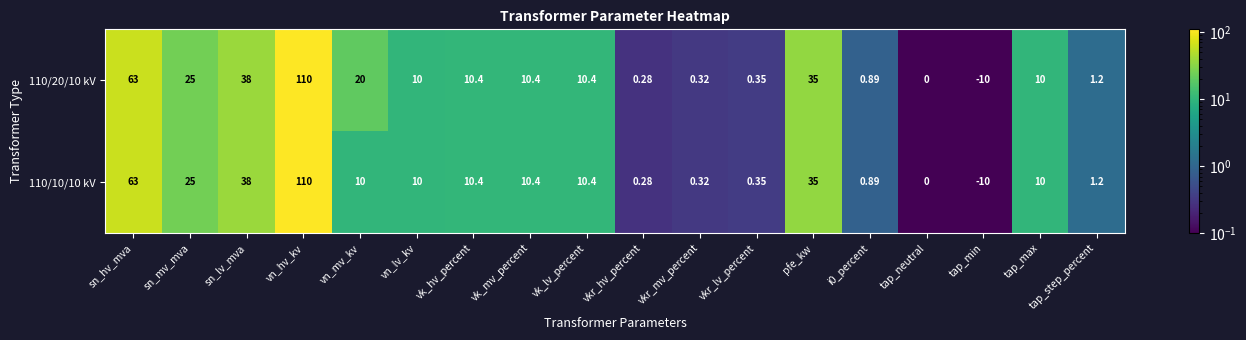

At which category does the chart reach its minimum across all series?

tap_min